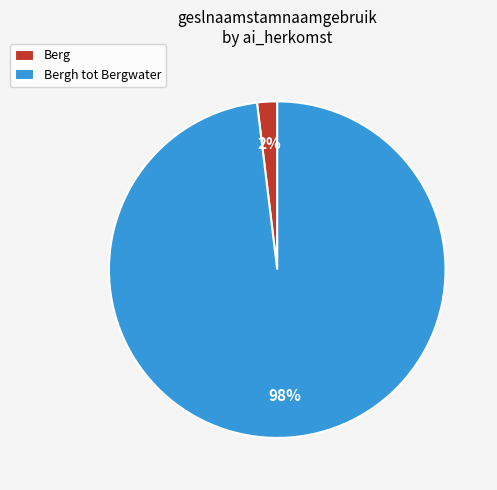

Count the number of slices in the pie.

2